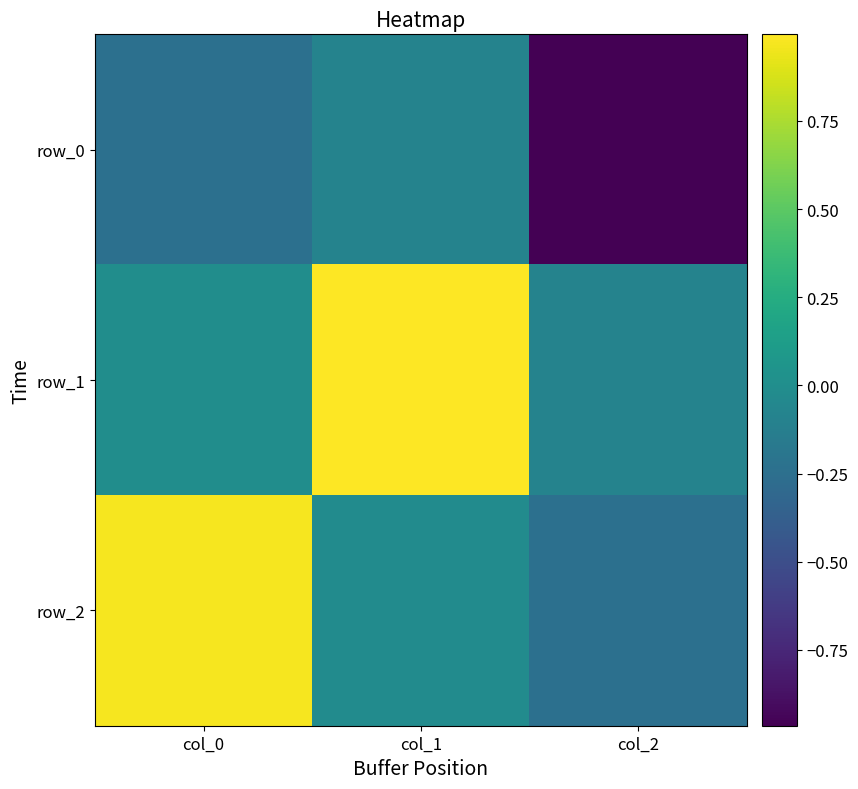

What is the difference between the highest and lowest values at col_1?

1.1